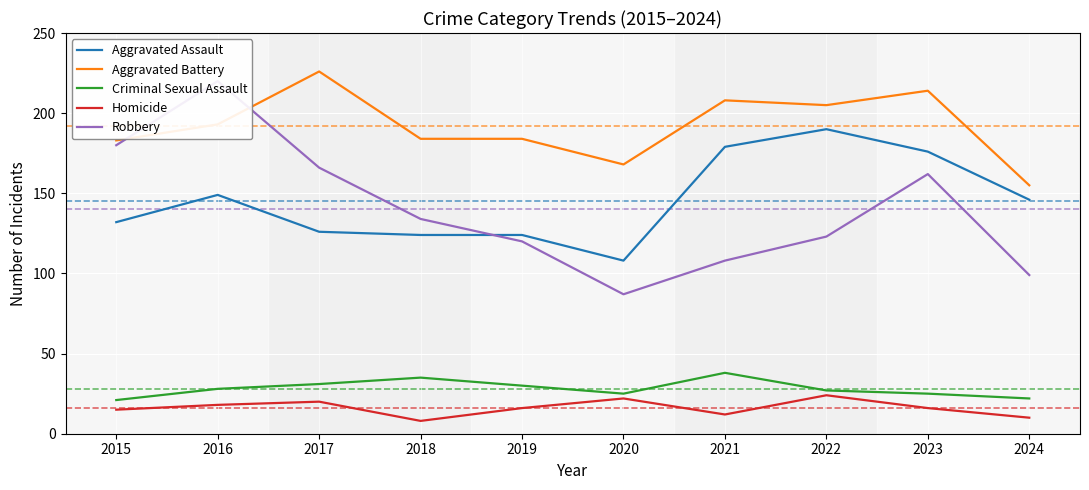

True or false: Homicide and Aggravated Assault cross at least once.

False